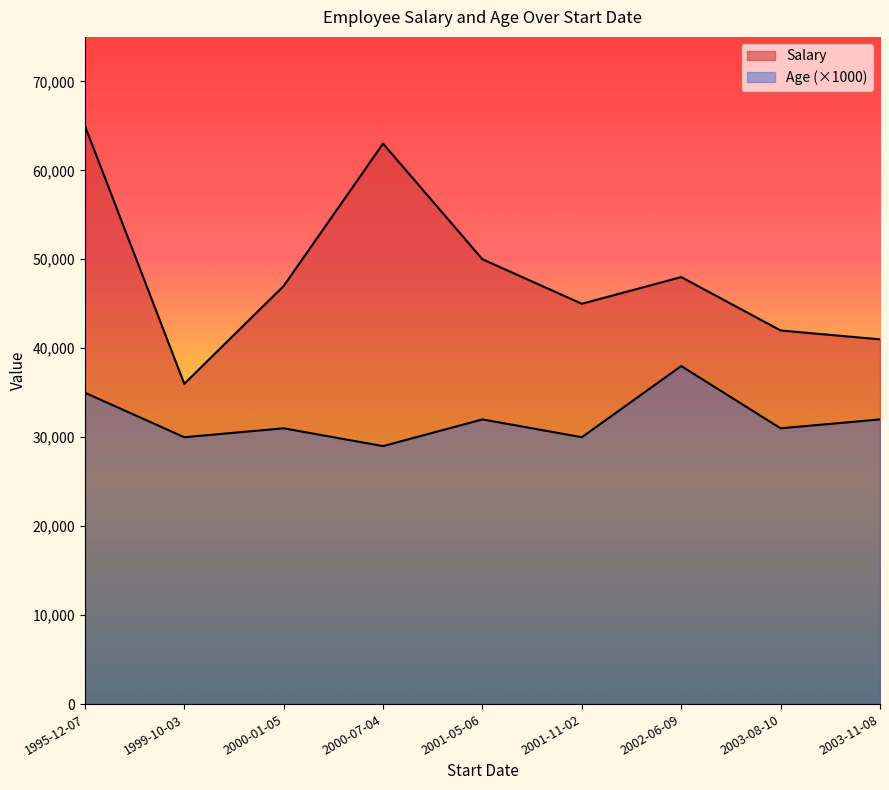

At which label does Age reach its peak?

2002-06-09